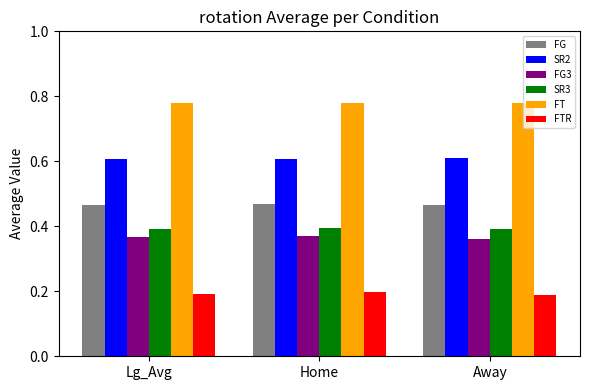

True or false: SR2 has a value of 0.4 at Home.

False